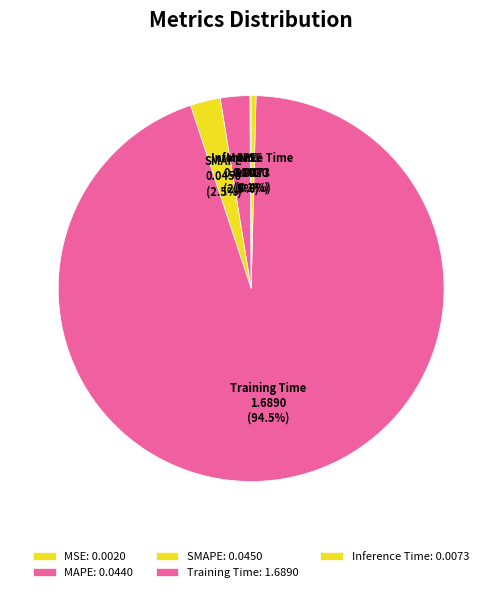

Is the sum of Training Time and MAPE greater than half?

Yes